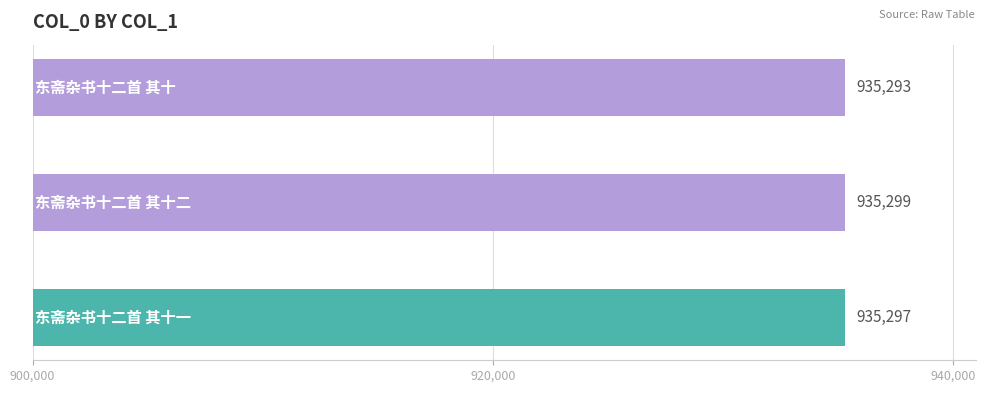

Rank the categories by value from lowest to highest.

东斋杂书十二首 其十, 东斋杂书十二首 其十一, 东斋杂书十二首 其十二